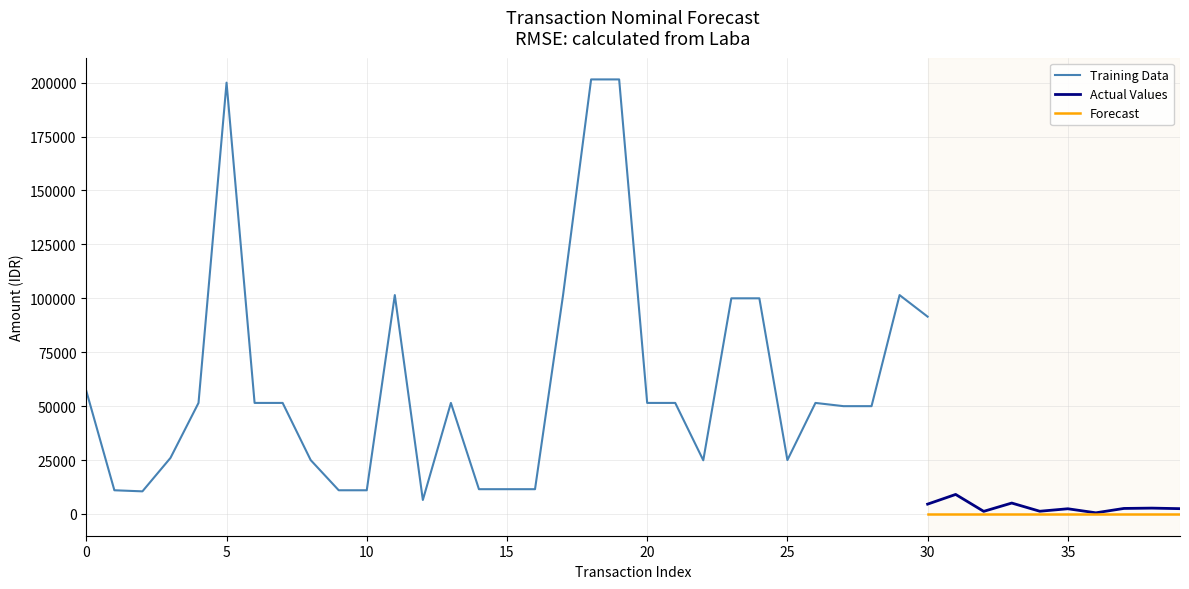

True or false: Actual Values and Forecast cross at least once.

False